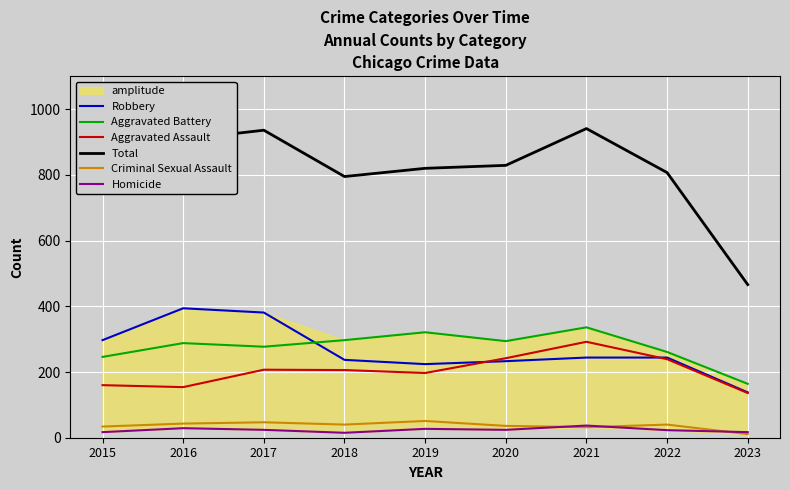

Reading right to left, what are all the values shown in this chart?

Robbery: 138	244	244	233	224	237	381	394	297
Aggravated Battery: 164	261	336	294	321	297	277	288	246
Aggravated Assault: 136	239	292	242	197	206	207	154	160
Total: 466	807	941	829	820	795	936	908	754
Criminal Sexual Assault: 11	40	32	36	51	40	47	43	34
Homicide: 17	23	37	24	27	15	24	29	17